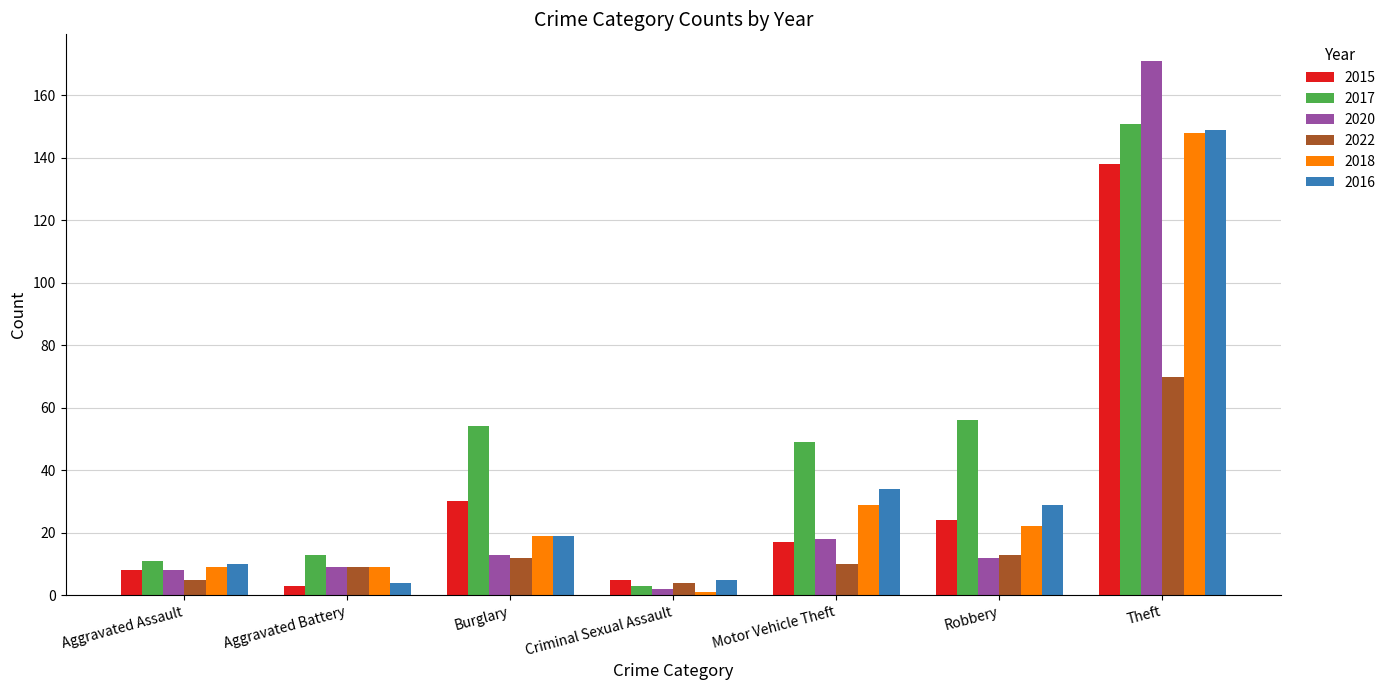

What is the label of the 3rd bar from the left?

Burglary